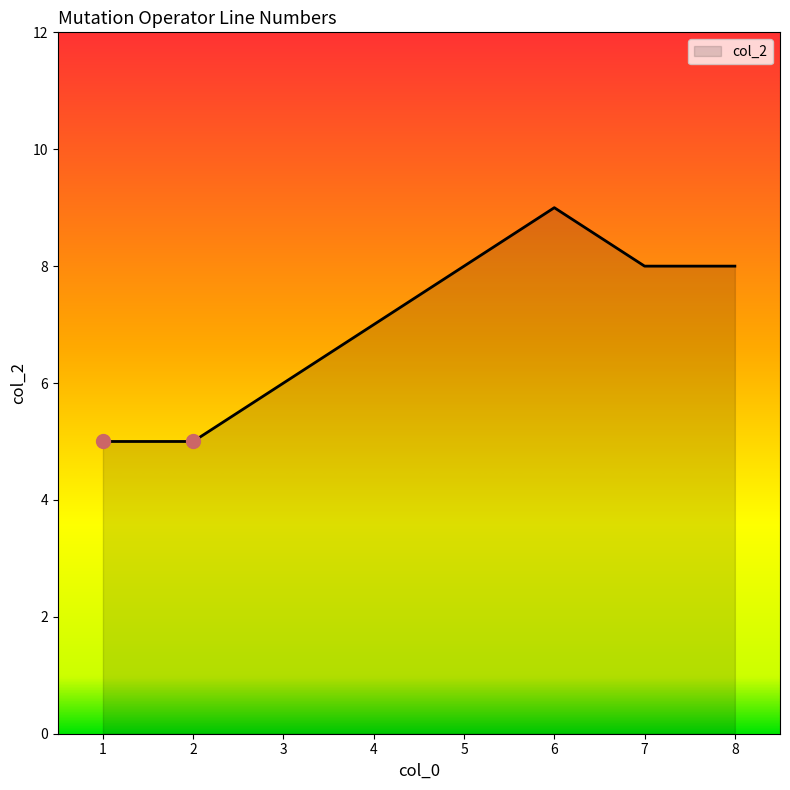

At which label is the value closest to 7?

4